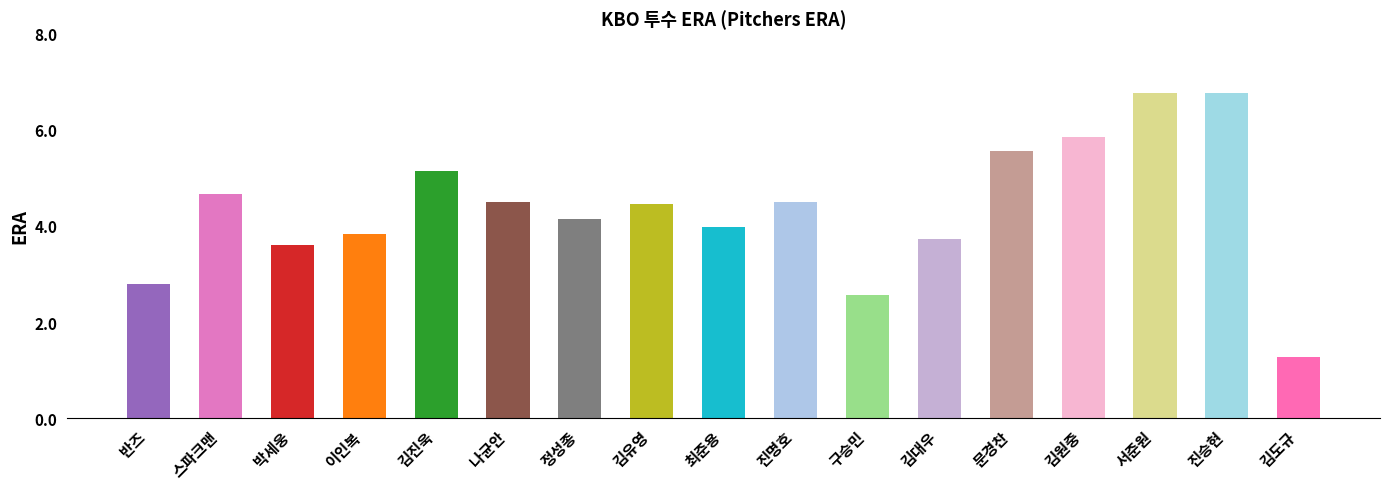

Between 문경찬 and 나균안, which is larger?

문경찬